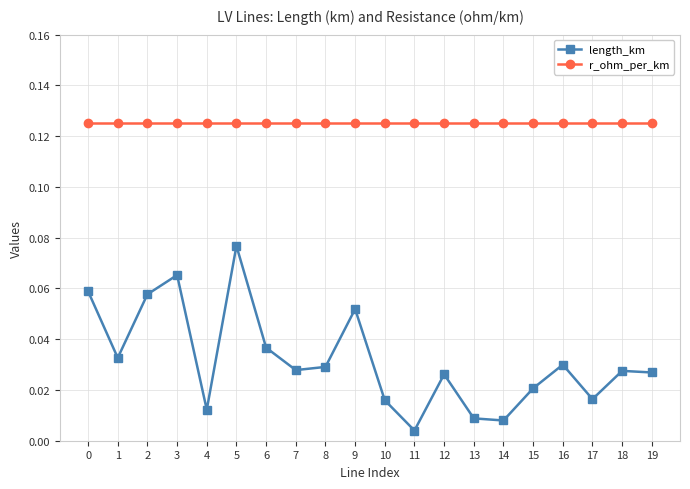

True or false: r_ohm_per_km has a value of 0.2 at 11.

False